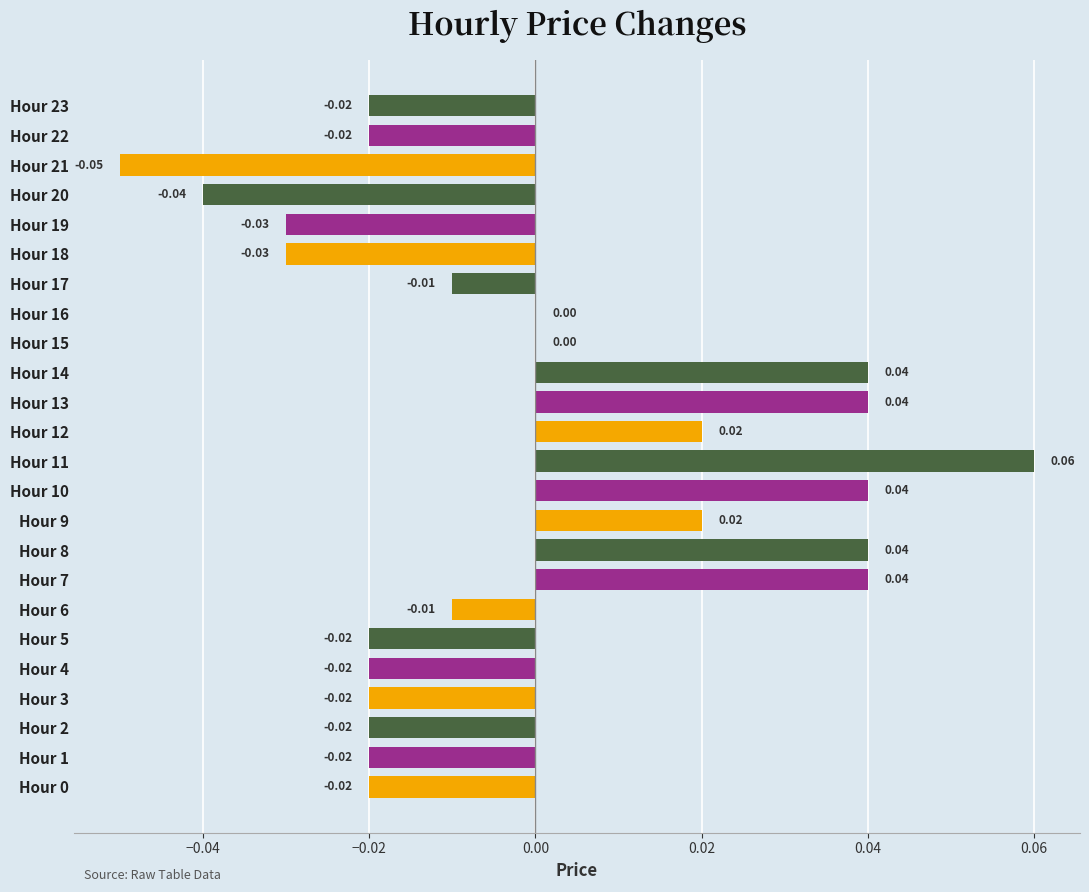

Which has a higher value, Hour 23 or Hour 21?

Hour 23